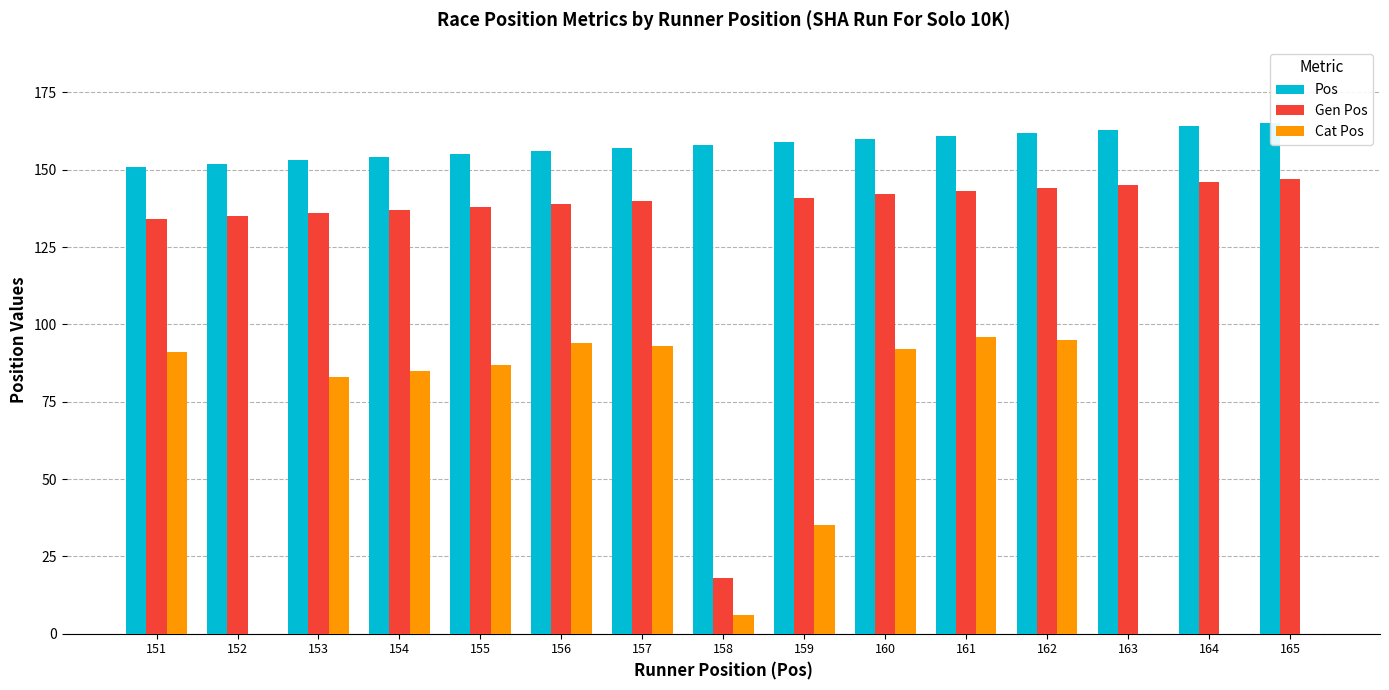

Is the value of Pos at 154 greater than the value of Cat Pos at 163?

Yes